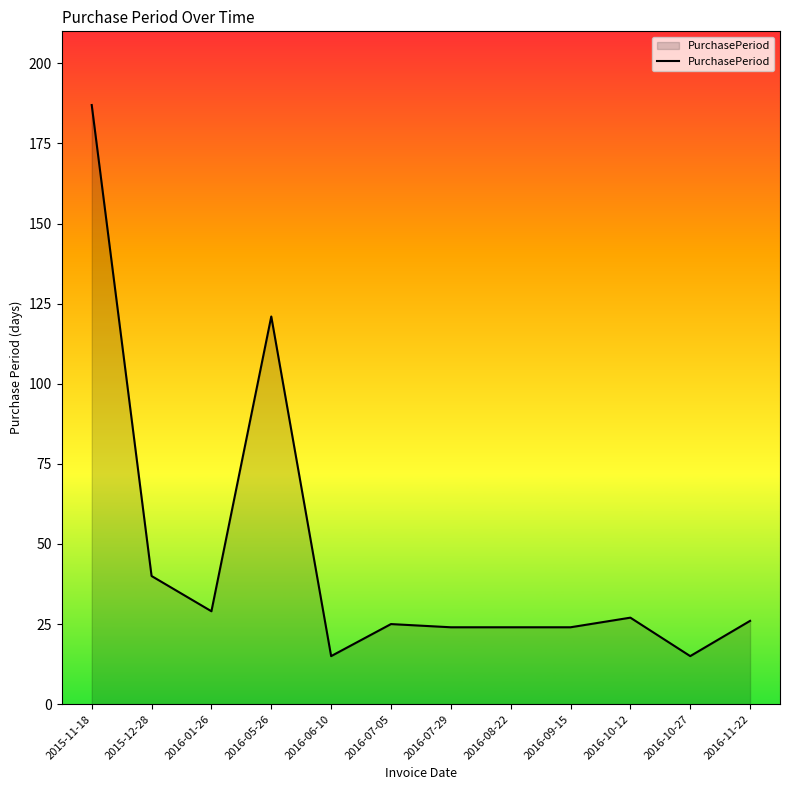

Does the chart have visible grid lines?

No